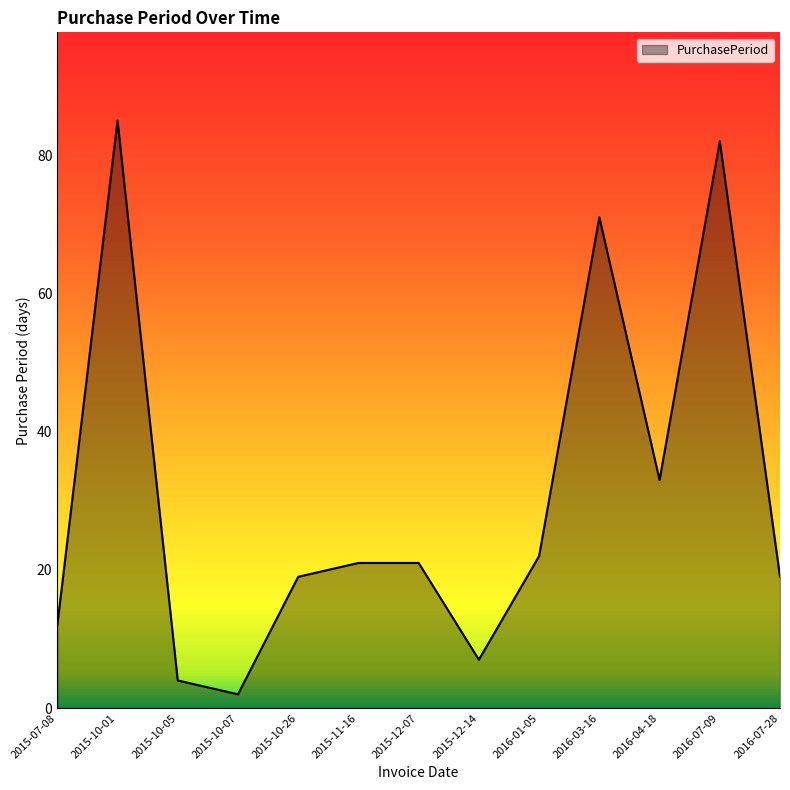

What value does the data have at 2016-03-16, to the nearest 10?

70